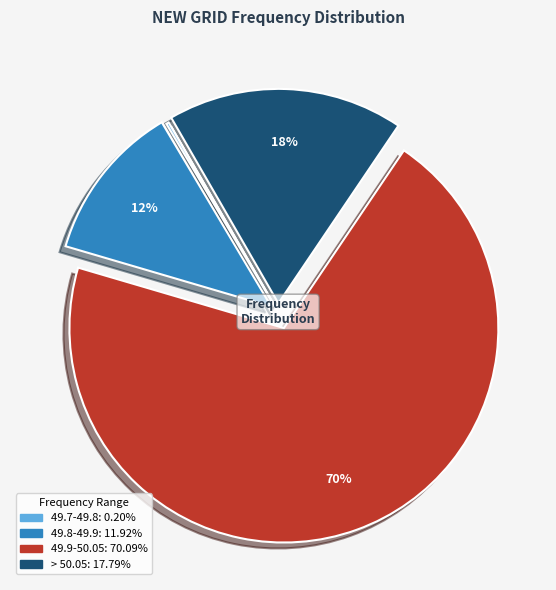

Is there a majority slice in this chart?

Yes